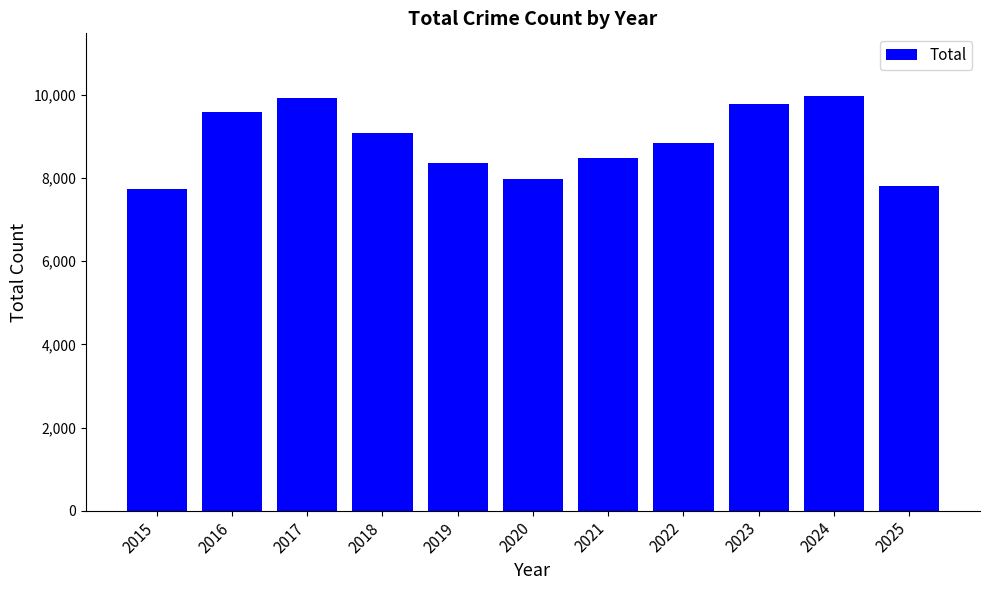

Reading left to right, what are all the values shown in this chart?

7748	9587	9920	9090	8361	7985	8477	8833	9775	9985	7802